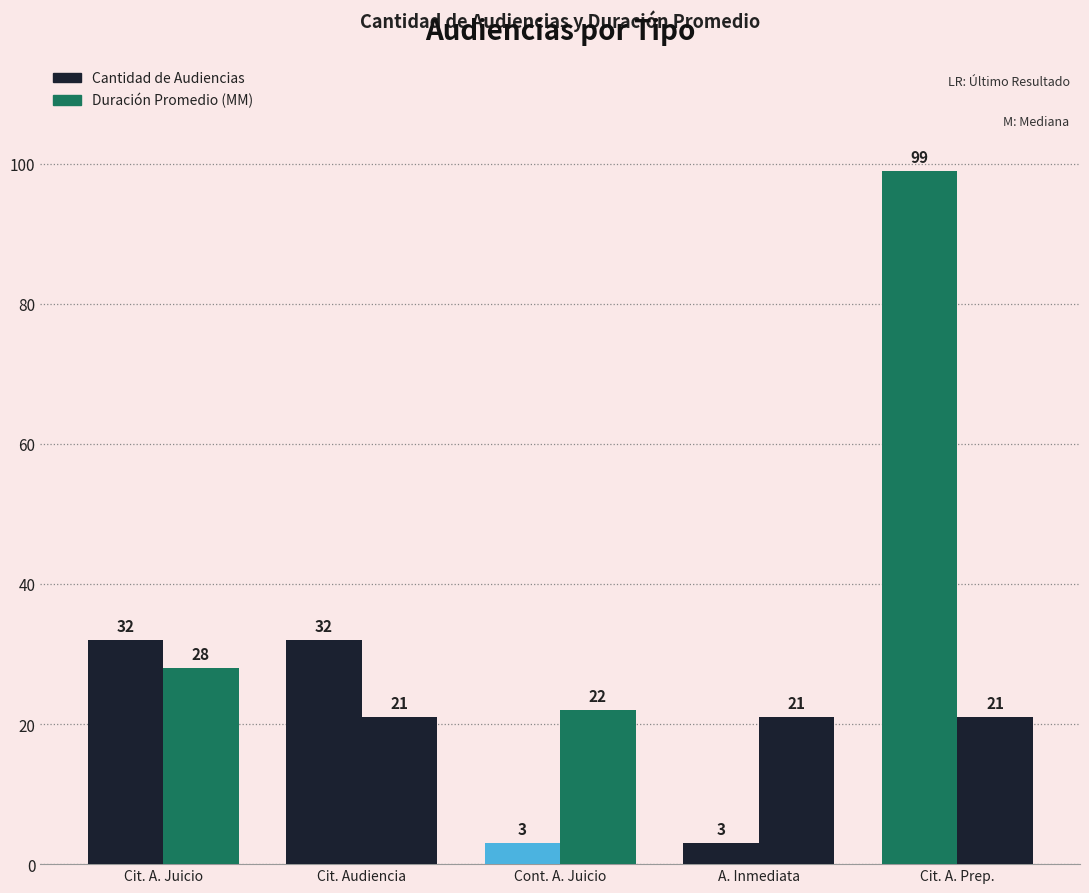

What position from the right is Cit. Audiencia?

4